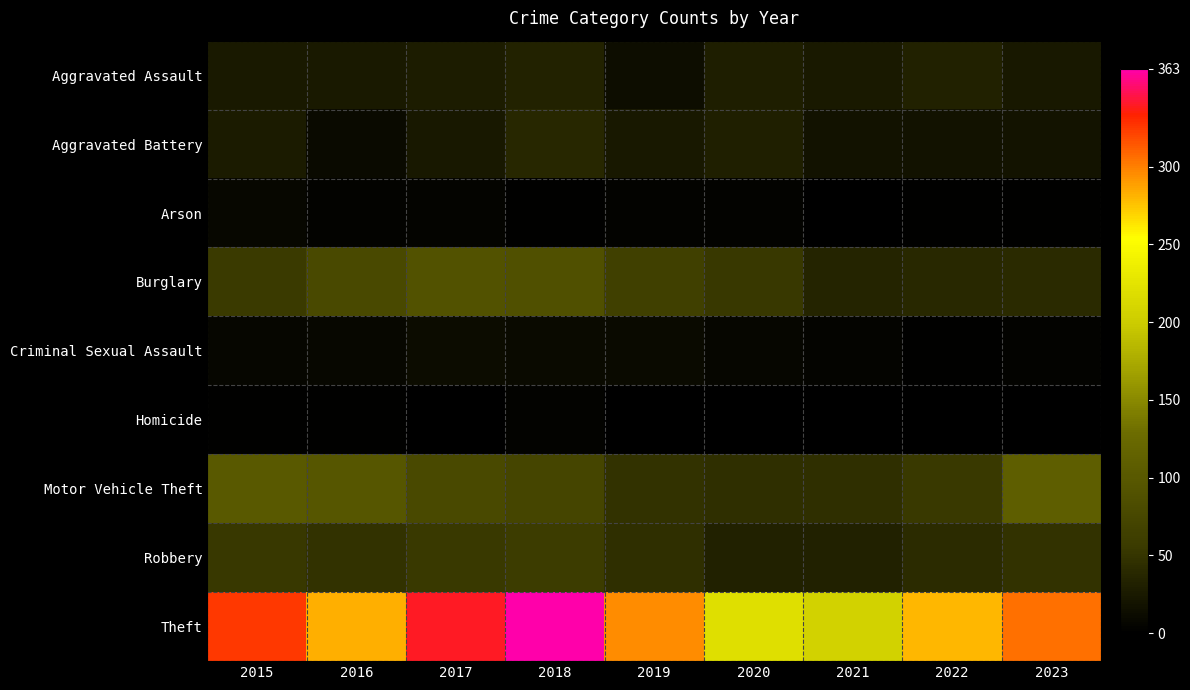

What is the difference between the maximum and second lowest values in the Aggravated Battery series?

20.0